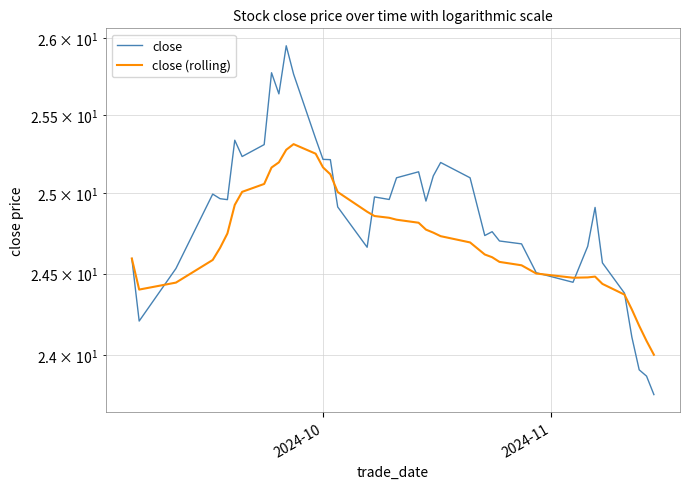

What is the minimum value shown in the chart?

23.8